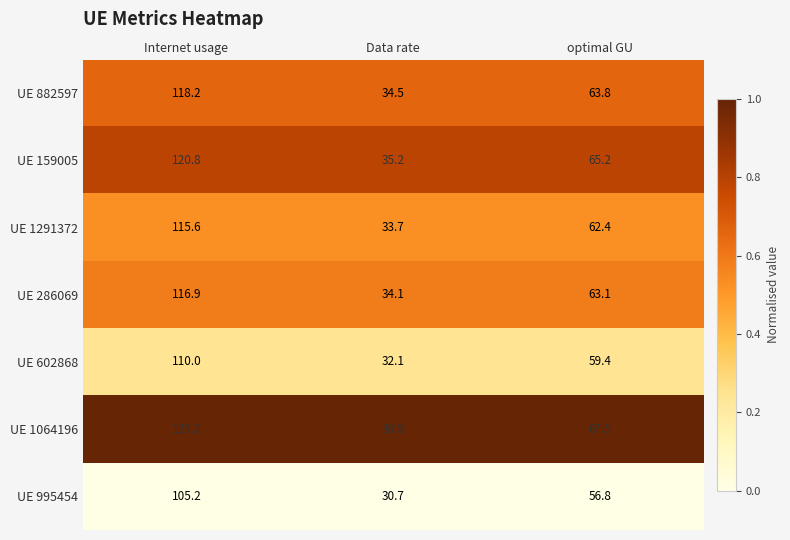

What is the spread (max minus min) of values at Internet usage?

19.8